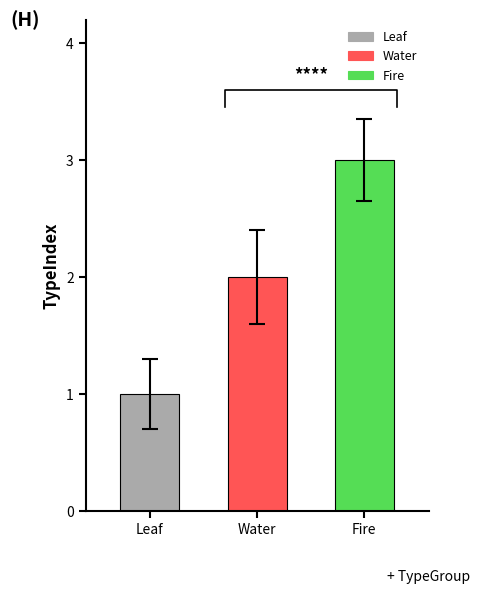

How many data points are less than 2?

1